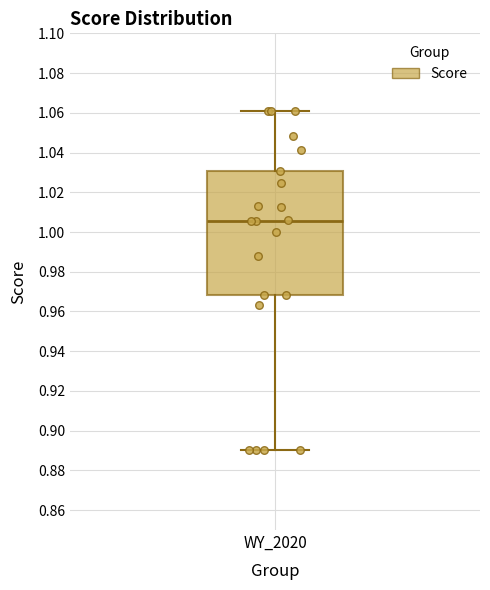

Where does the lower whisker of the box for WY_2020 end on the y-axis? The values are not printed on the chart, so give them approximately, as read against the axis.

0.890